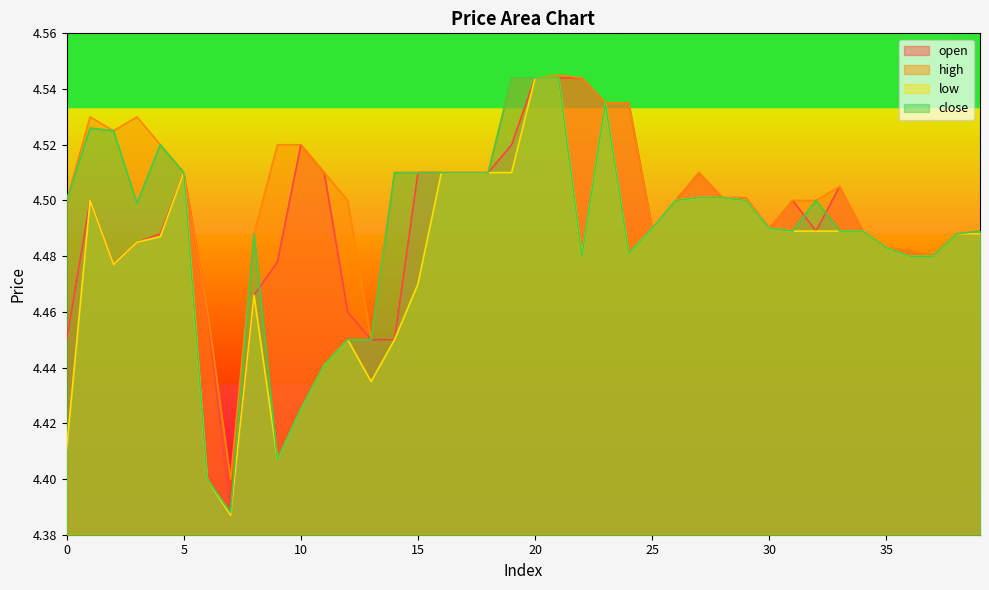

How many times do open and close cross each other?

4